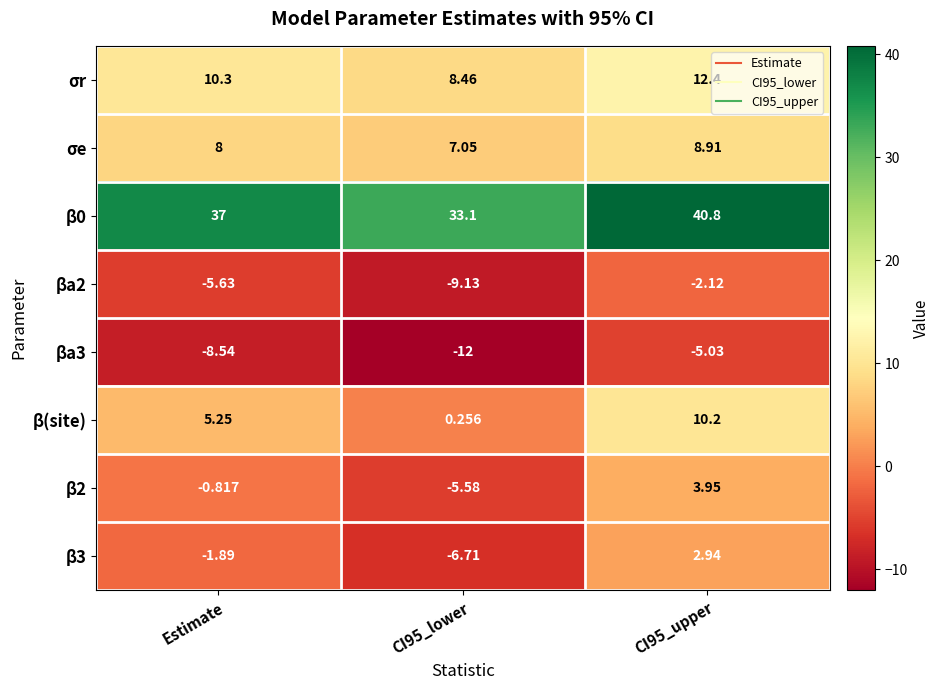

Between CI95_lower and CI95_upper, which series saw the biggest shift?

β(site)